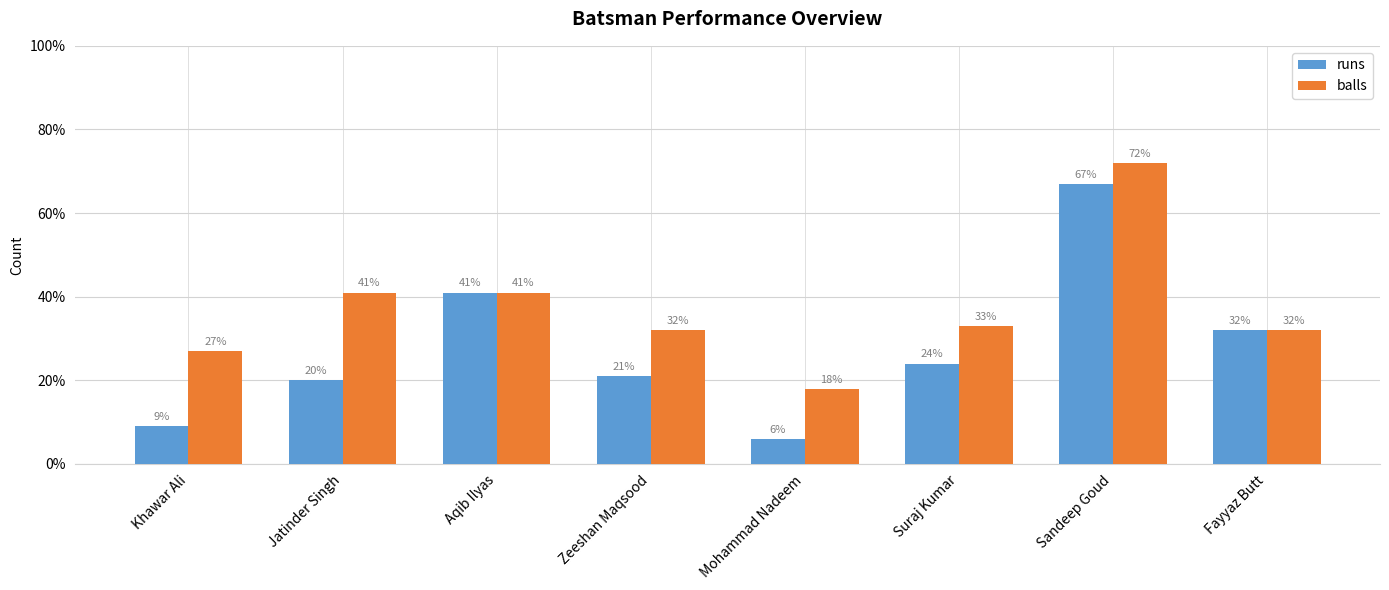

What is the total value across all series at Khawar Ali?

36